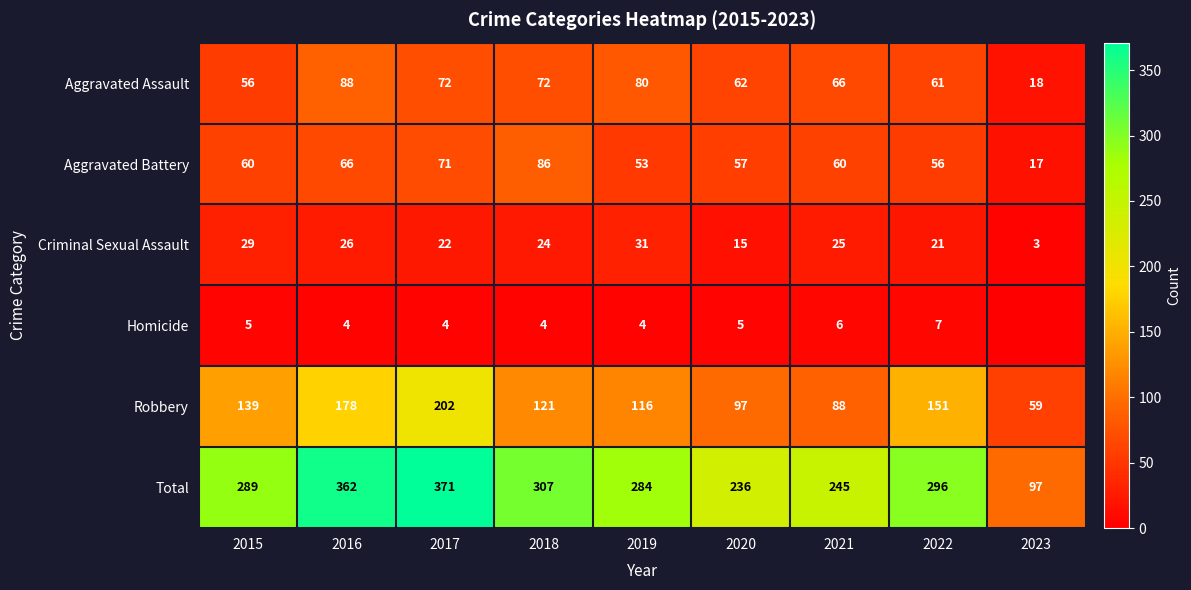

What is the sum of the Aggravated Assault values at 2020 and 2021?

128